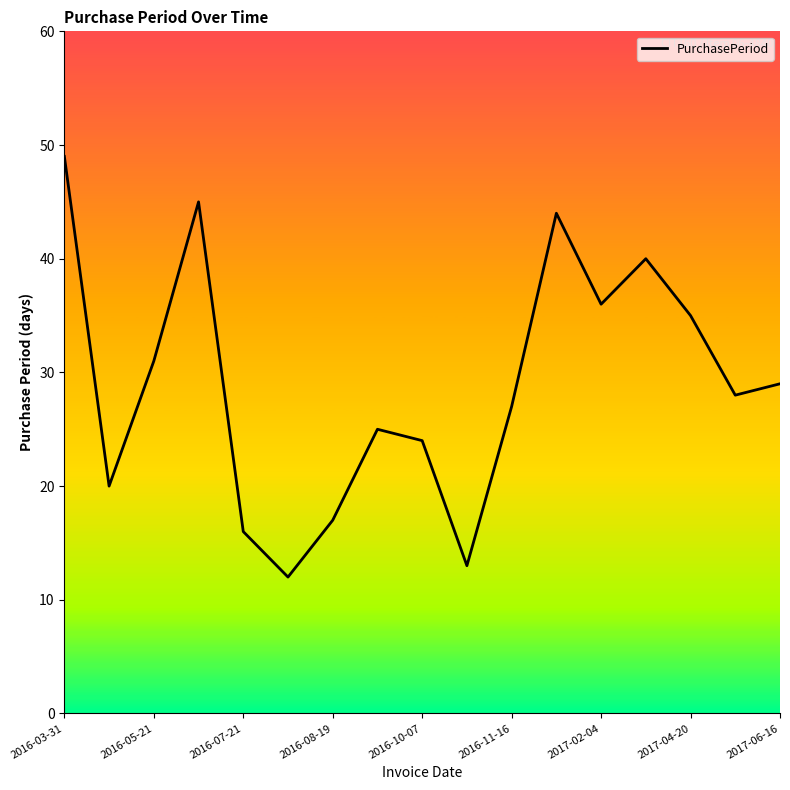

What is the difference between the maximum and minimum values?

37